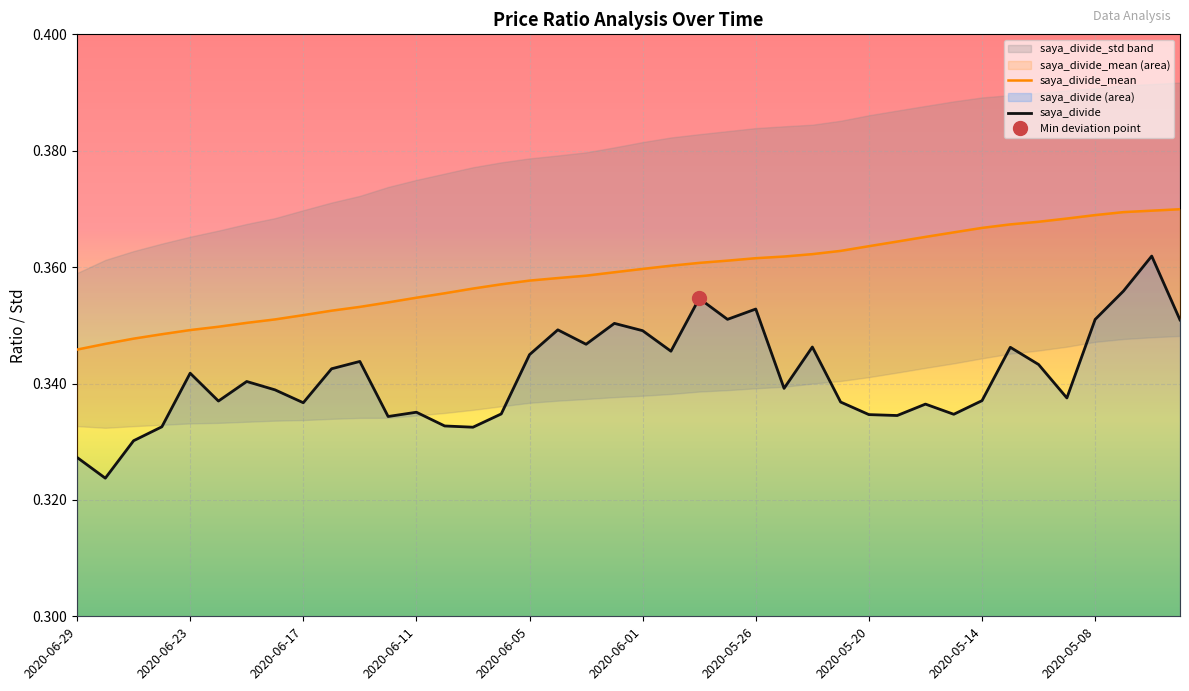

True or false: saya_divide has more than 2 interior local peaks.

True